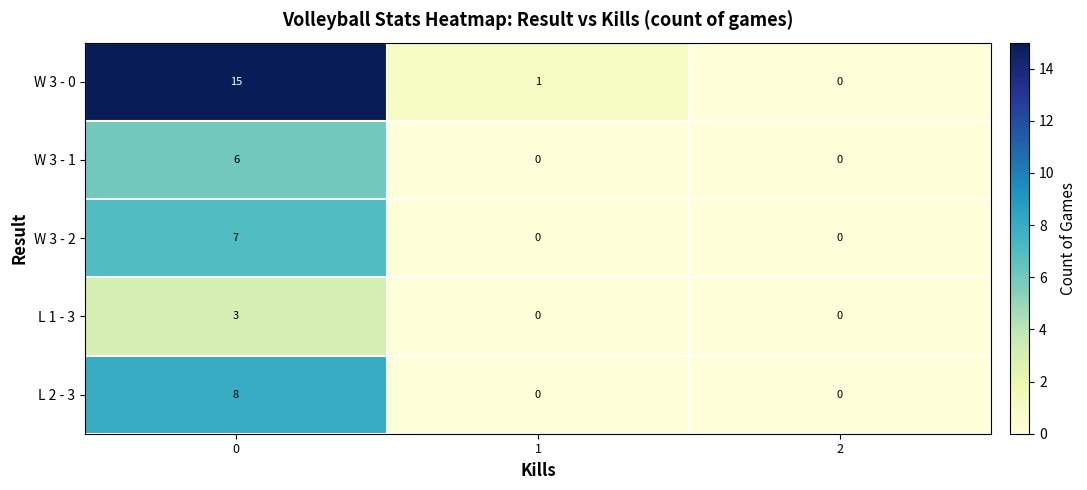

What is the sum of the W 3 - 0 values at 0 and 1?

16